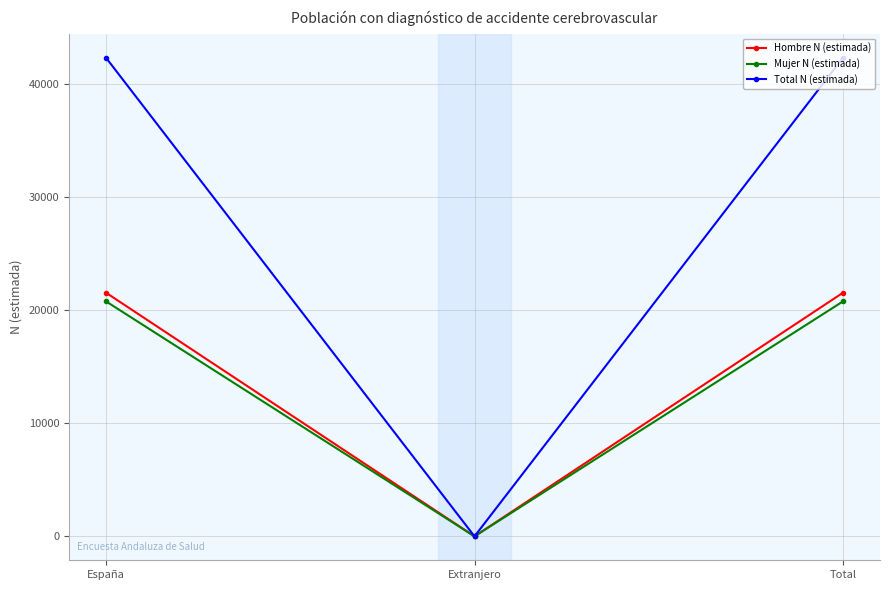

What is the difference between the highest and lowest values at España?

21568